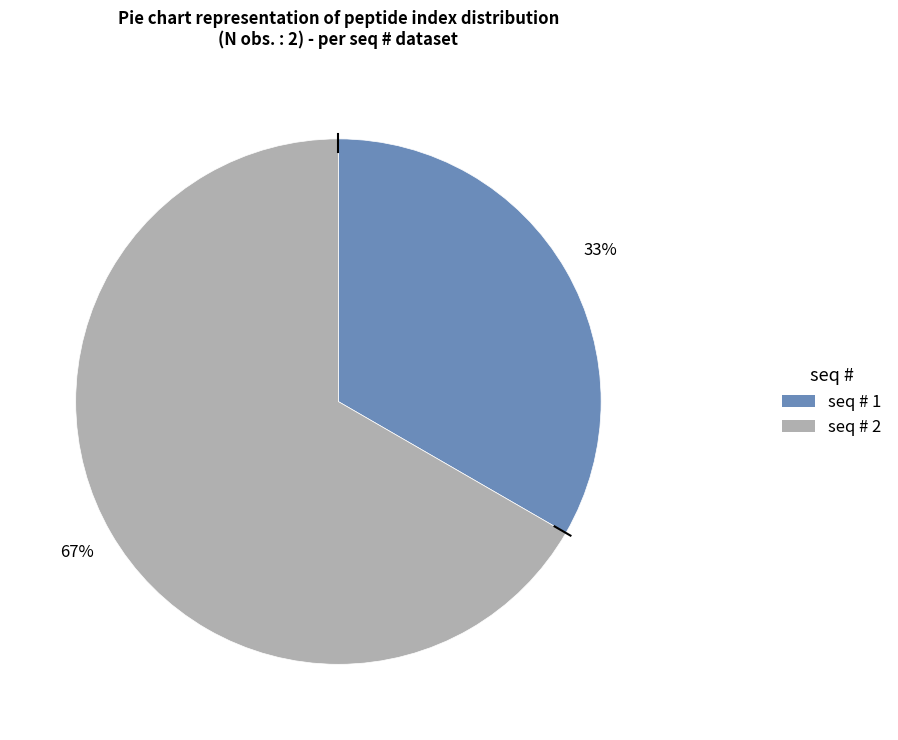

Count the number of slices in the pie.

2